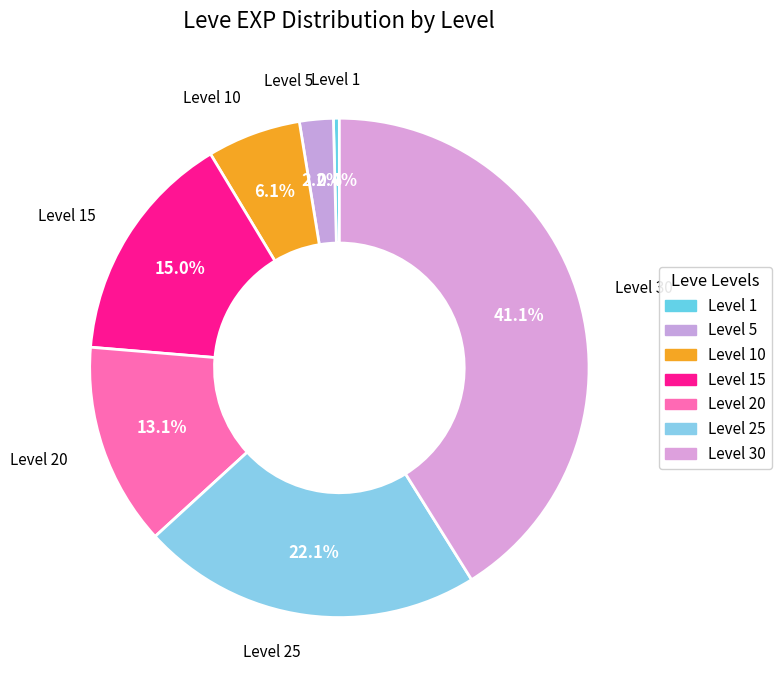

True or false: Level 20 accounts for 13% of the total.

True